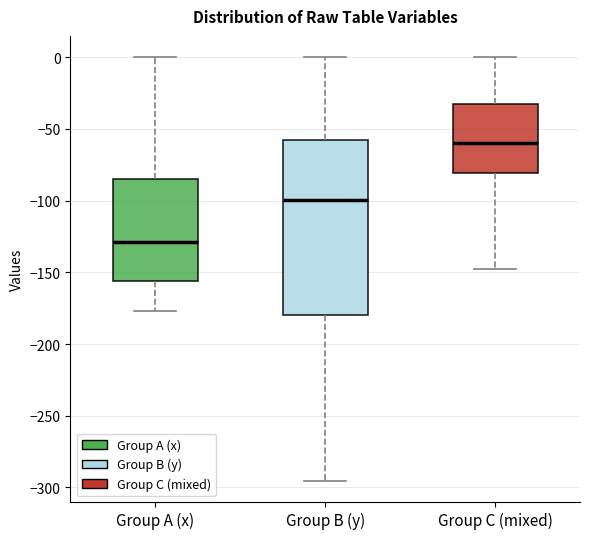

Where does the lower whisker of the box for Group C (mixed) end on the y-axis? The values are not printed on the chart, so give them approximately, as read against the axis.

-150